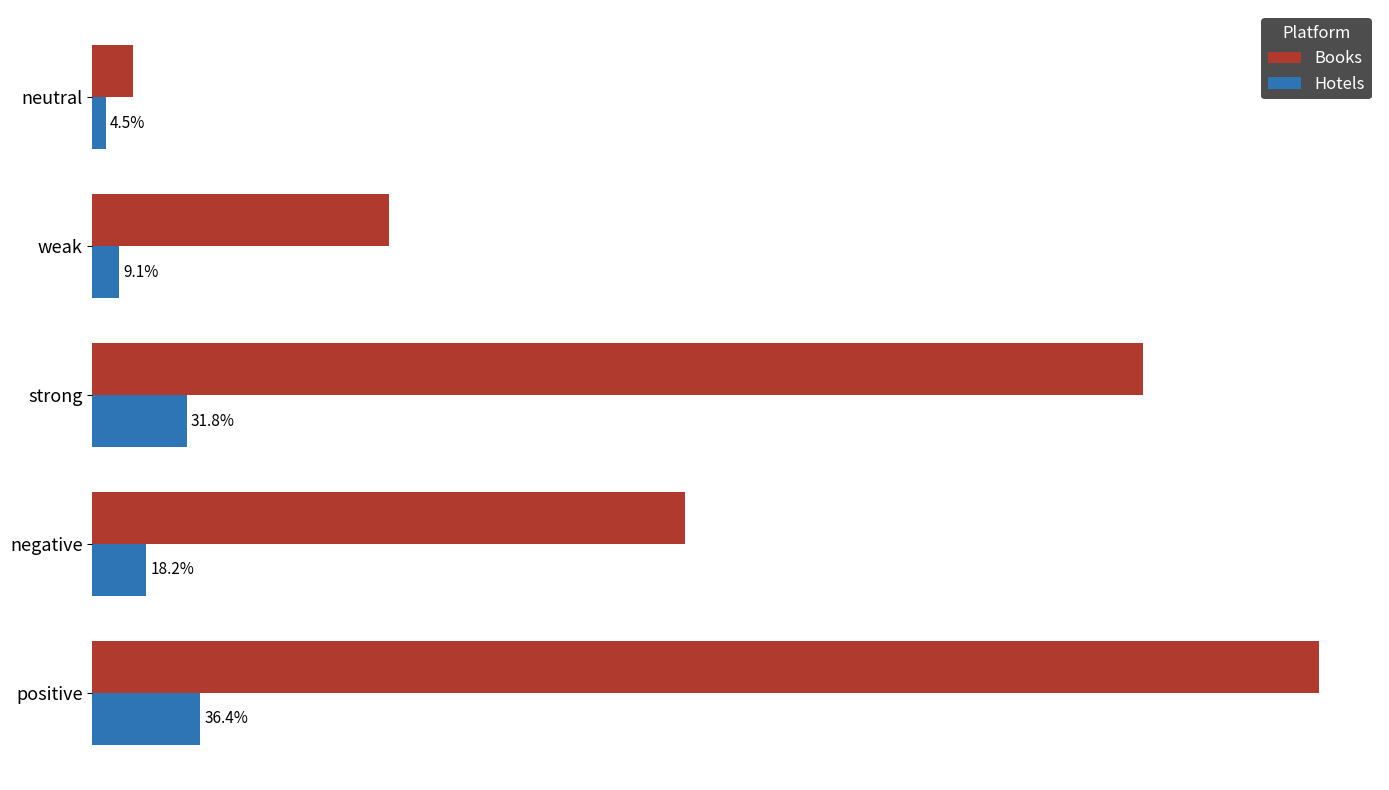

What are all the series names shown in the legend?

Books, Hotels